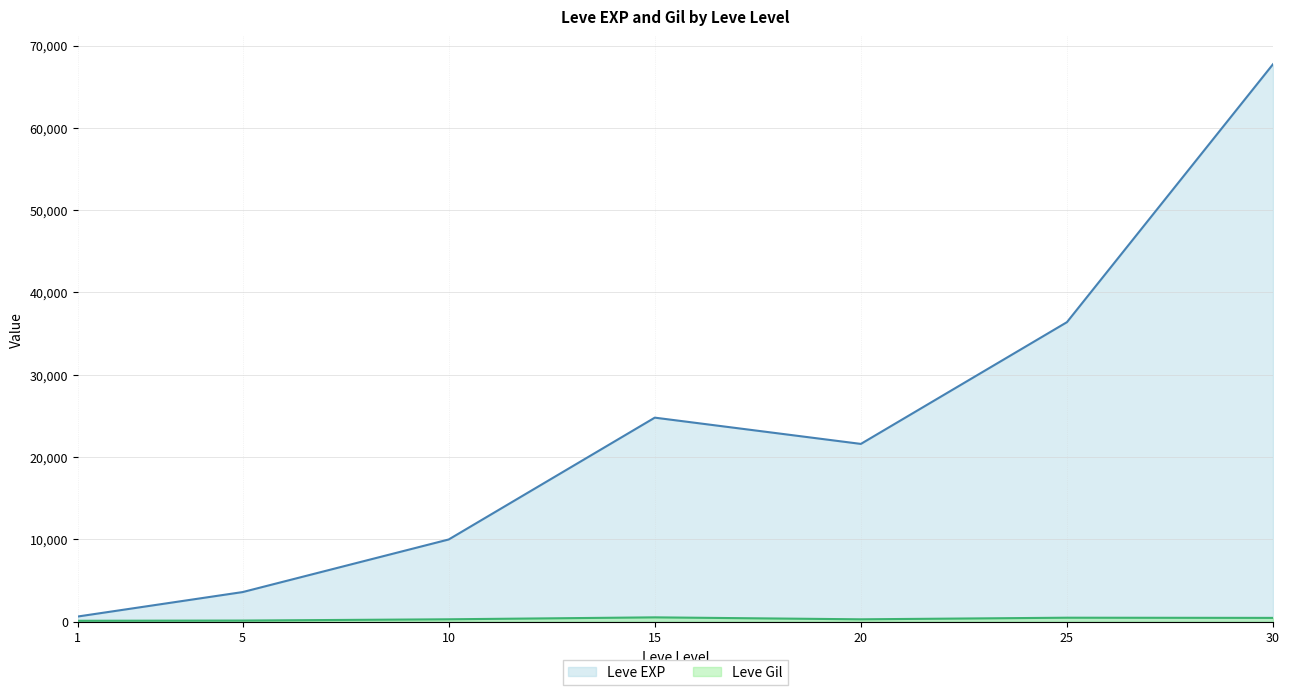

Which series has the largest total across all categories?

Leve EXP